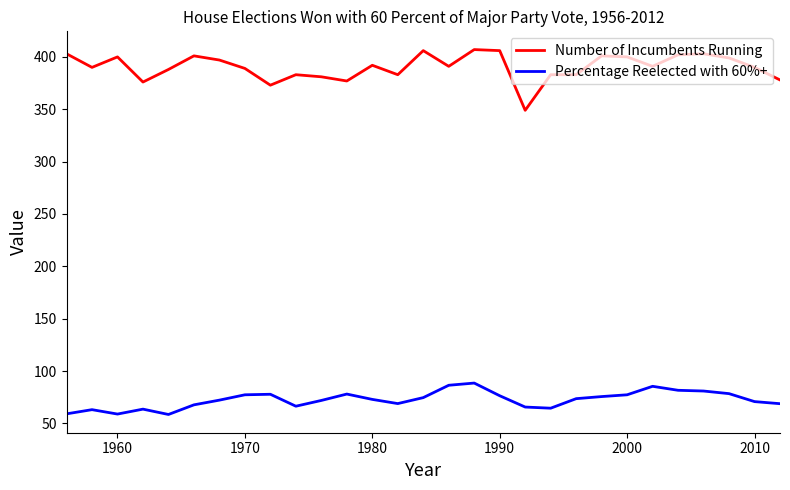

List the series in order of their peak value, highest first.

Number of Incumbents Running, Percentage Reelected with 60%+